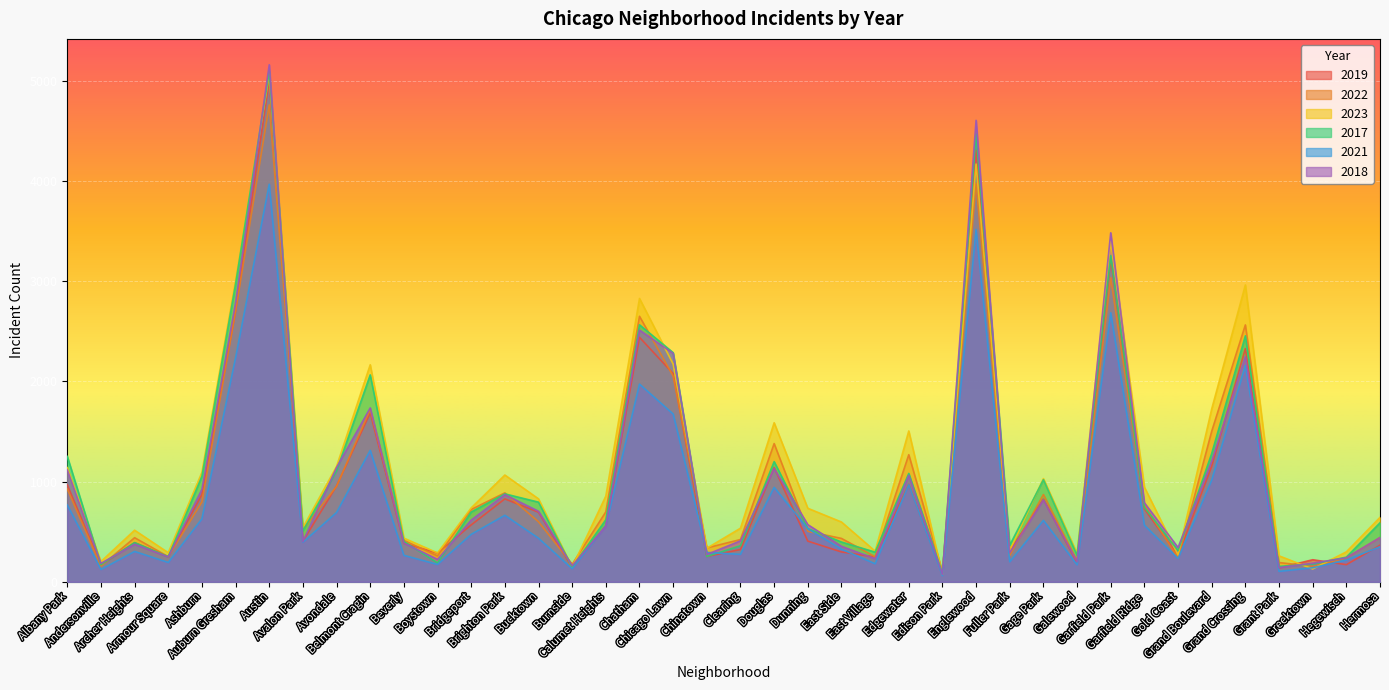

How many distinct data groups are displayed?

6